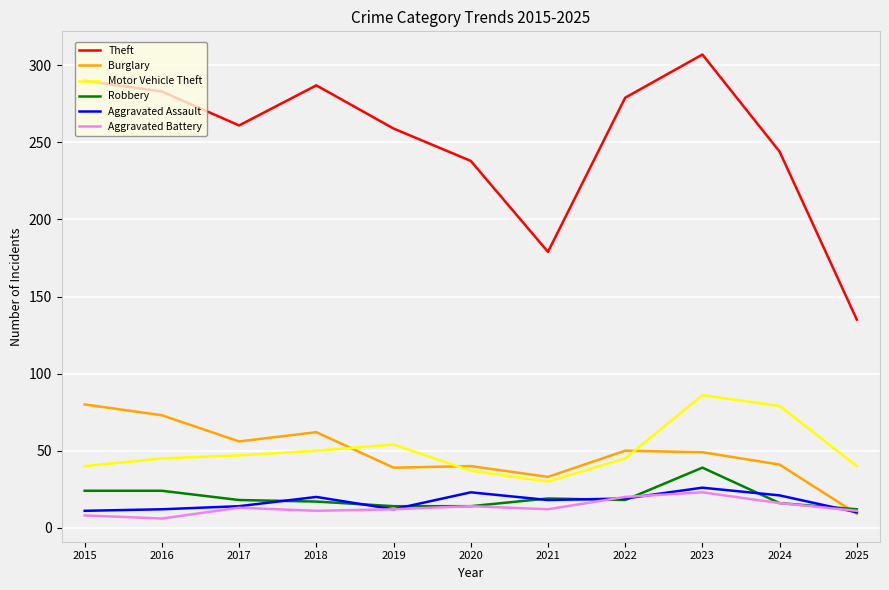

True or false: Theft and Motor Vehicle Theft intersect in this chart.

False